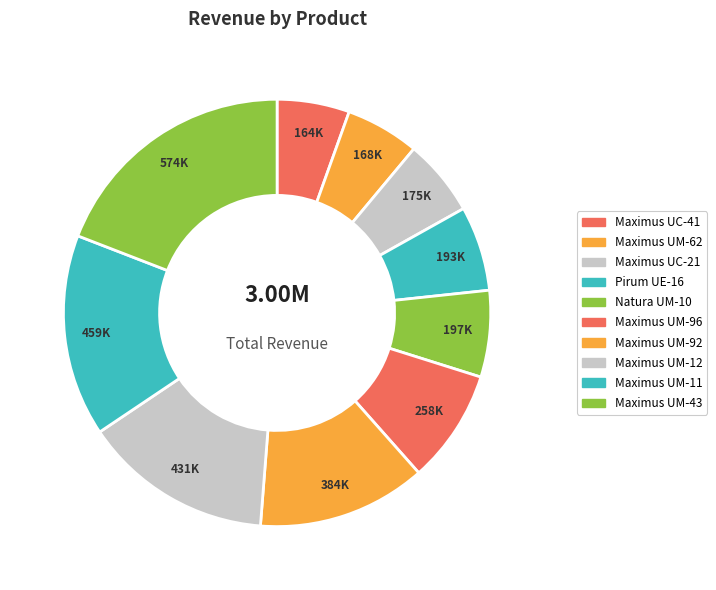

How many segments does this pie chart have?

10